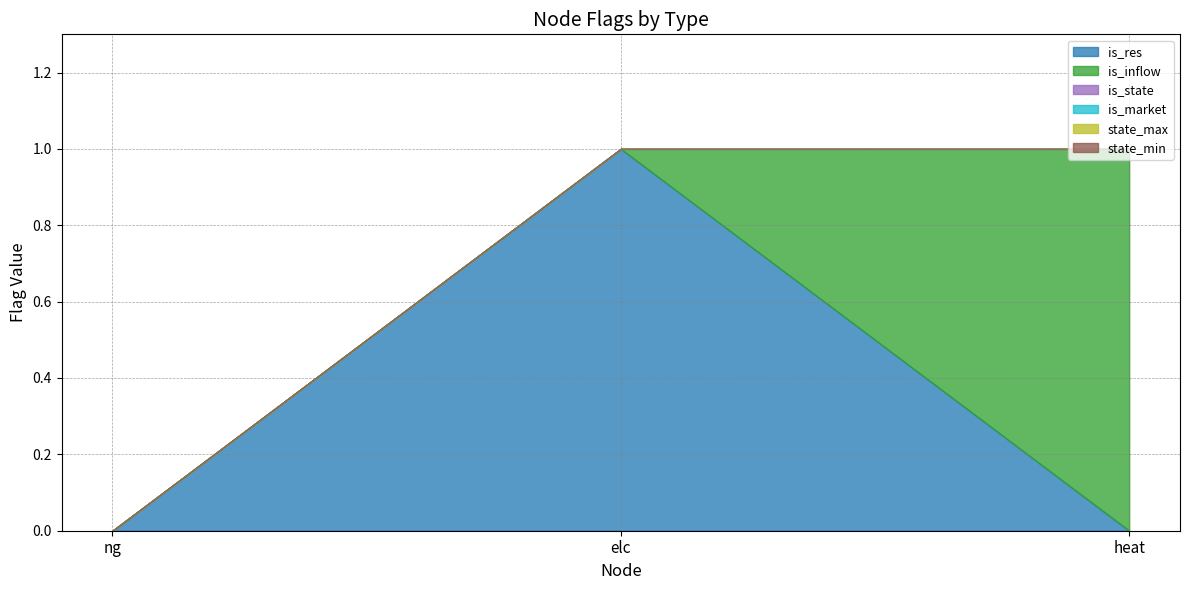

What is the label of the 1st point from the left?

ng